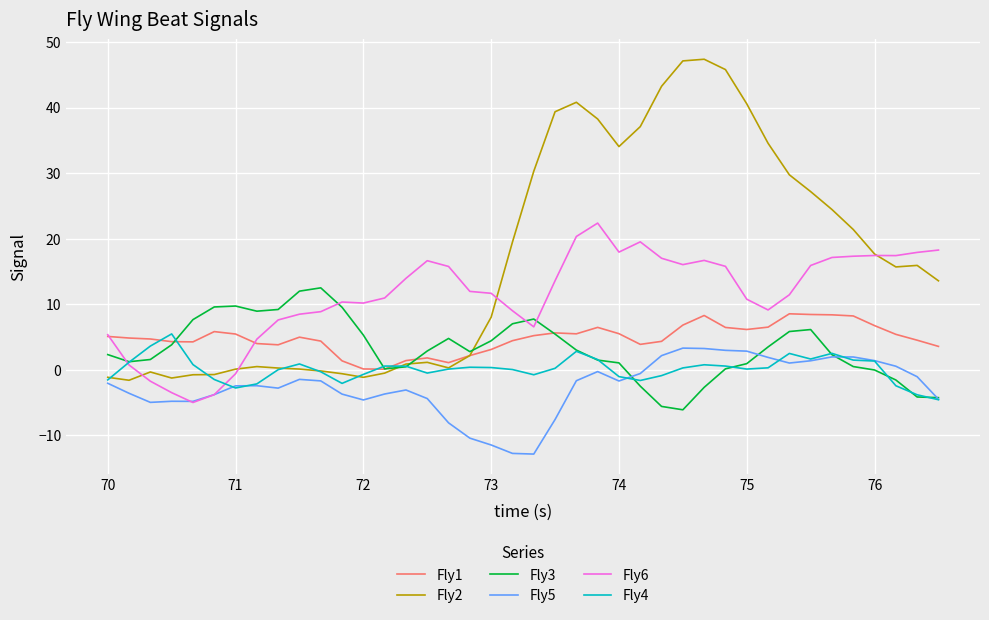

Is this an area chart (filled region under the line)?

No